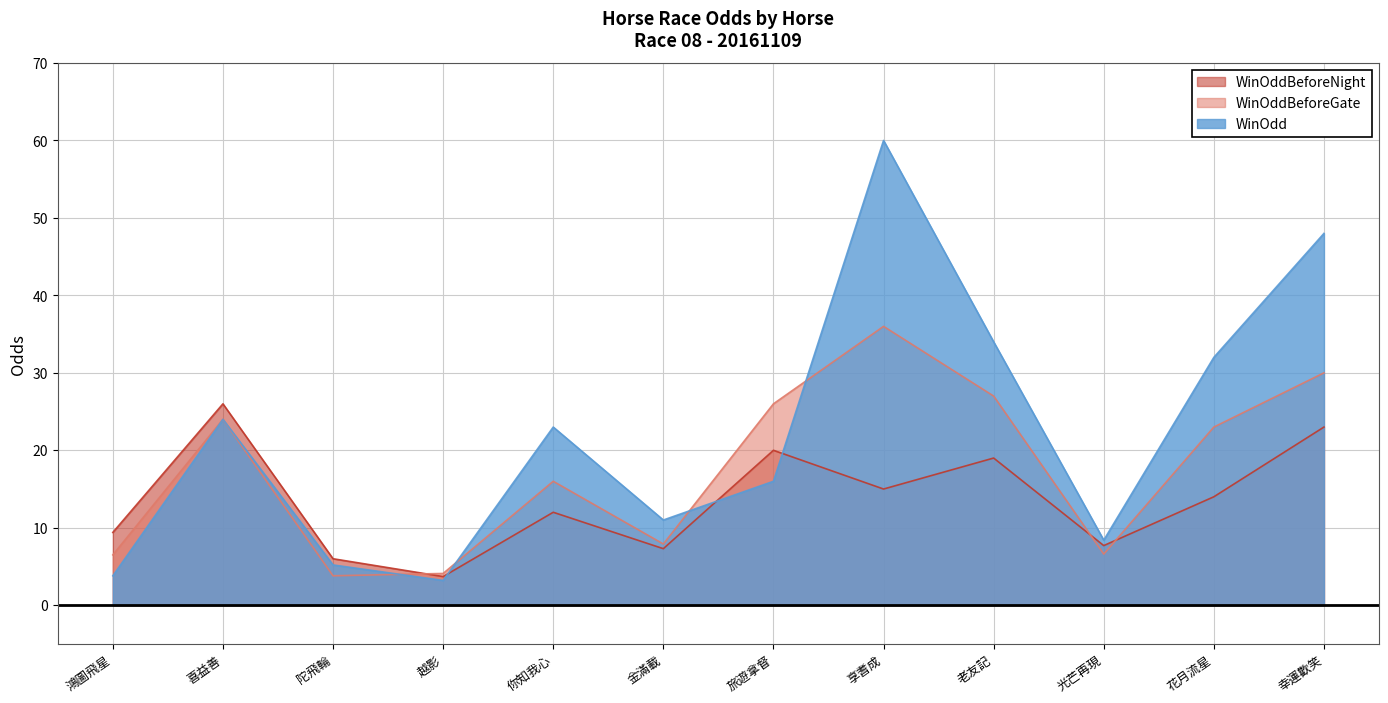

How many times do WinOddBeforeNight and WinOddBeforeGate cross each other?

3